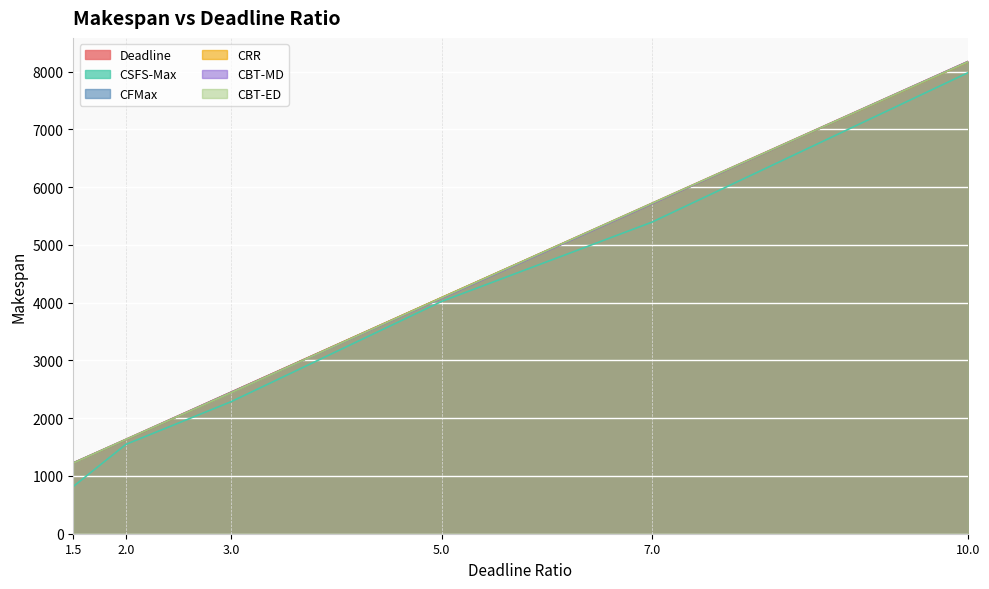

How many data points in CFMax are above 4086?

3